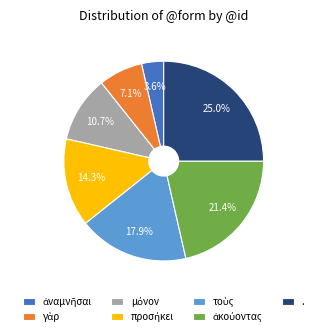

To the nearest percent, what is the average slice percentage?

14%